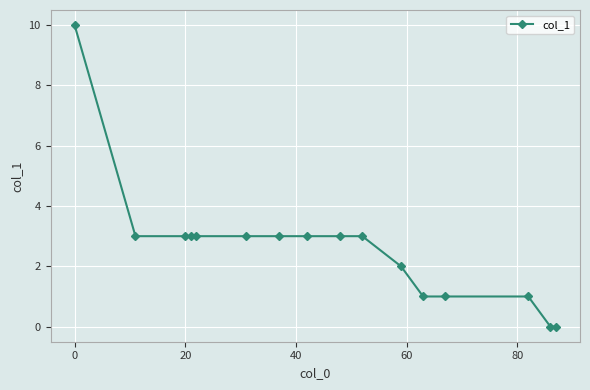

What is the greatest value displayed?

10